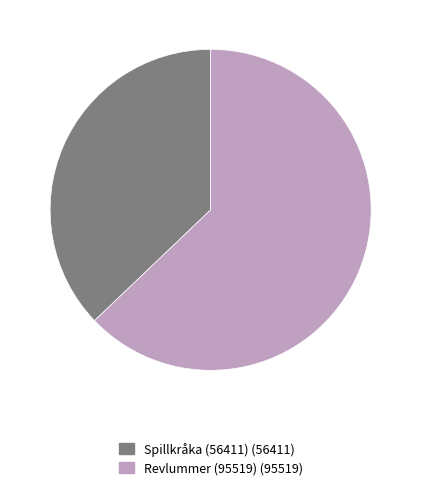

How many segments does this pie chart have?

2